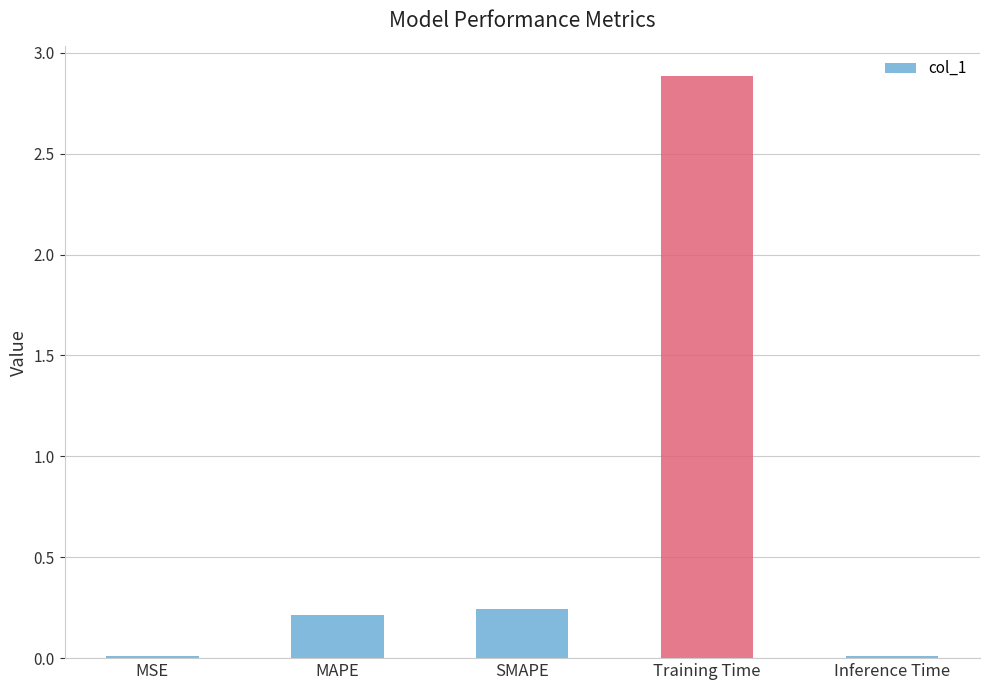

The chart shows a value of 0.2 at SMAPE. True or false?

True